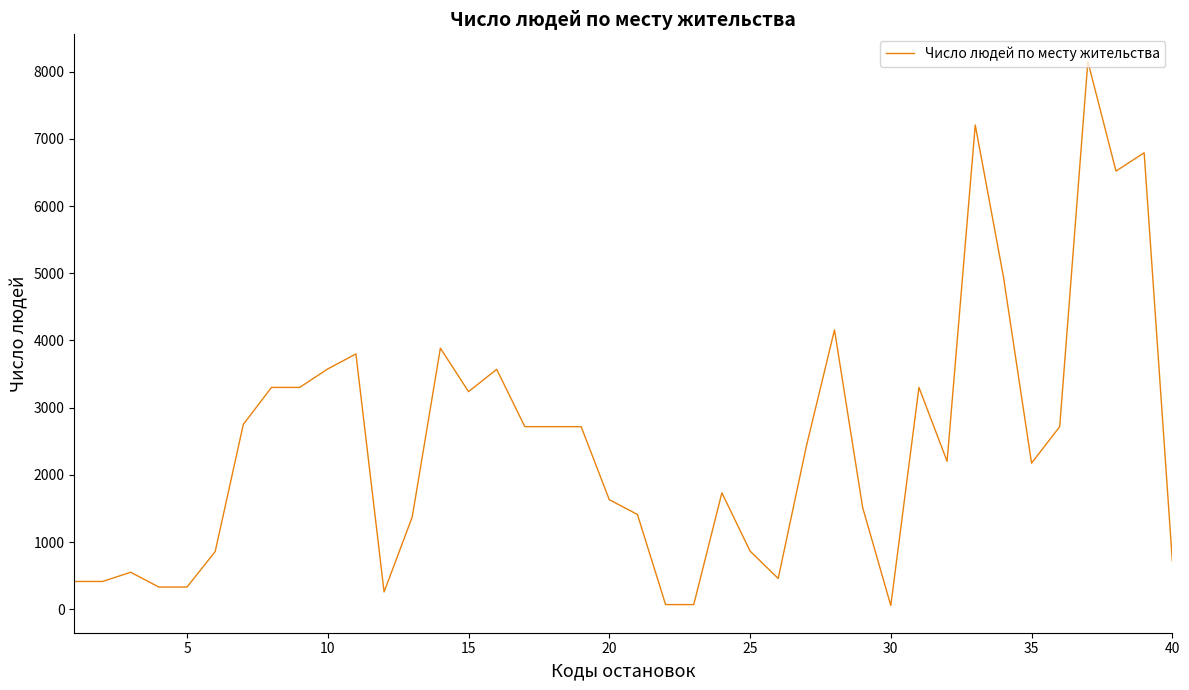

What is the maximum value shown in the chart?

8151